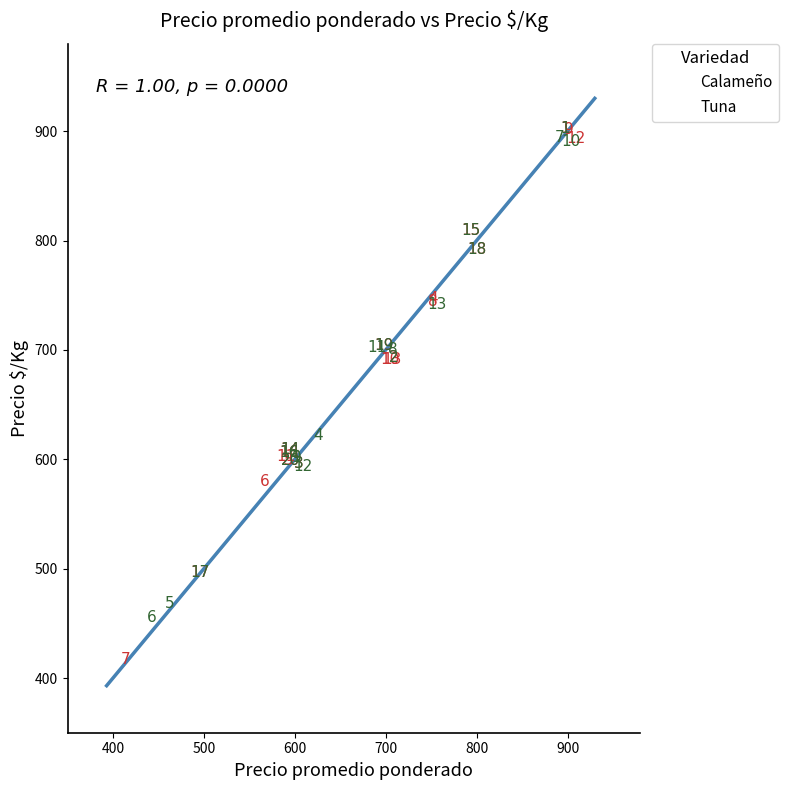

What are all the series names shown in the legend?

Calameño, Tuna